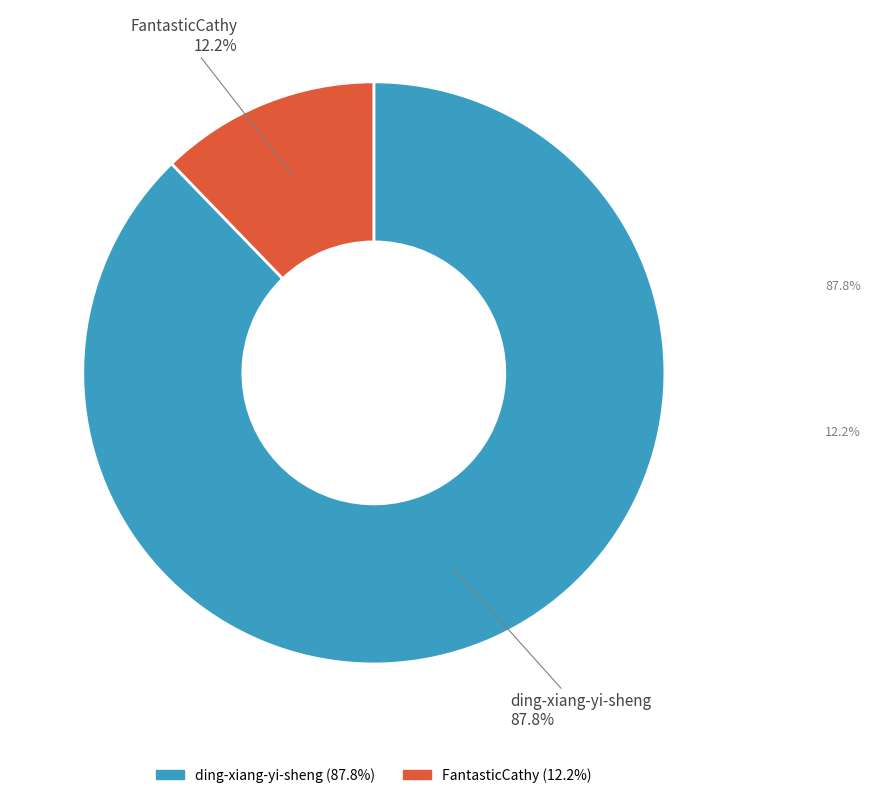

Which slice is the largest?

ding-xiang-yi-sheng